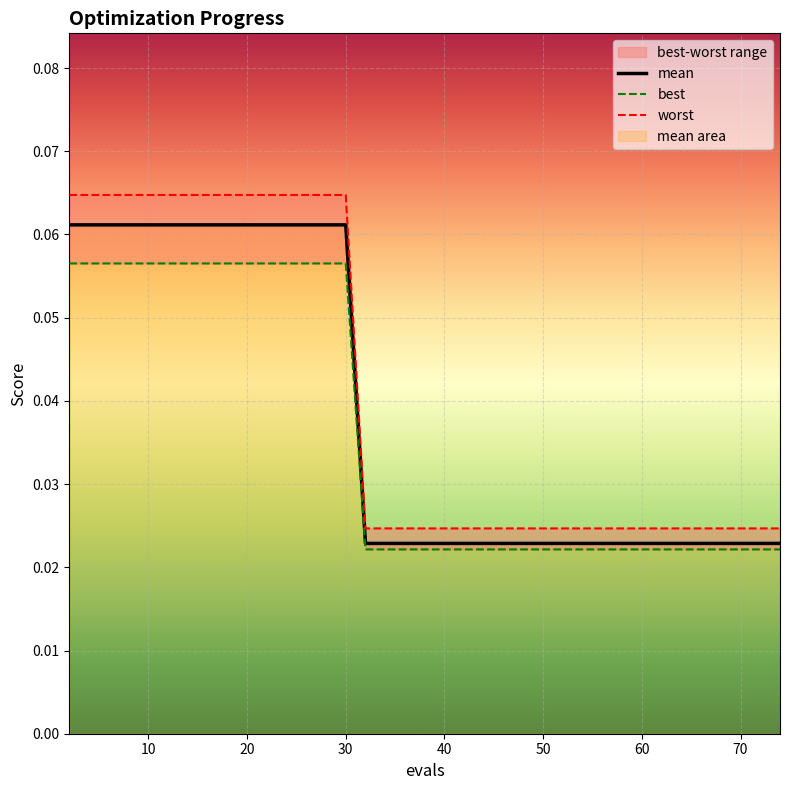

Is it true that mean equals 0.0 at 12?

False